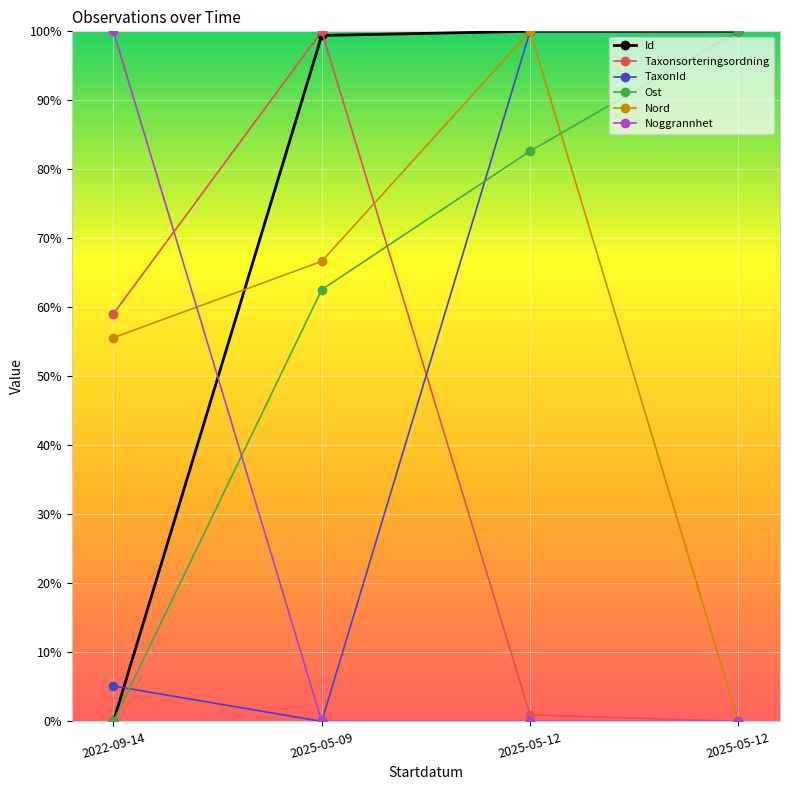

How many data points does each series have?

4